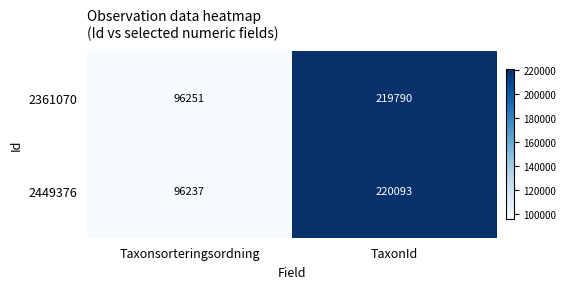

At TaxonId, list the series in order from smallest to largest.

2361070, 2449376